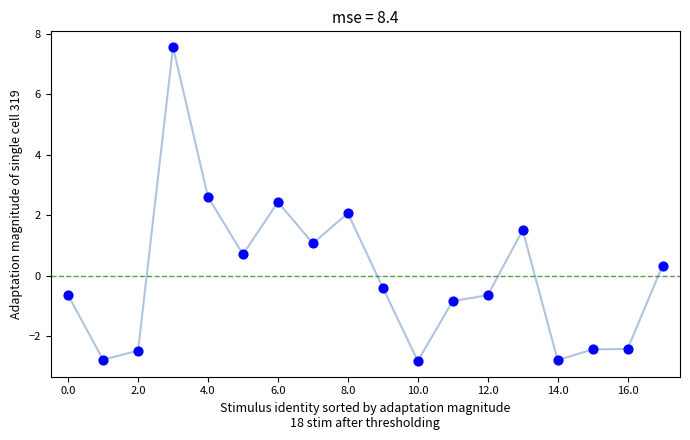

What is the range of Y values (max minus min)?

10.4